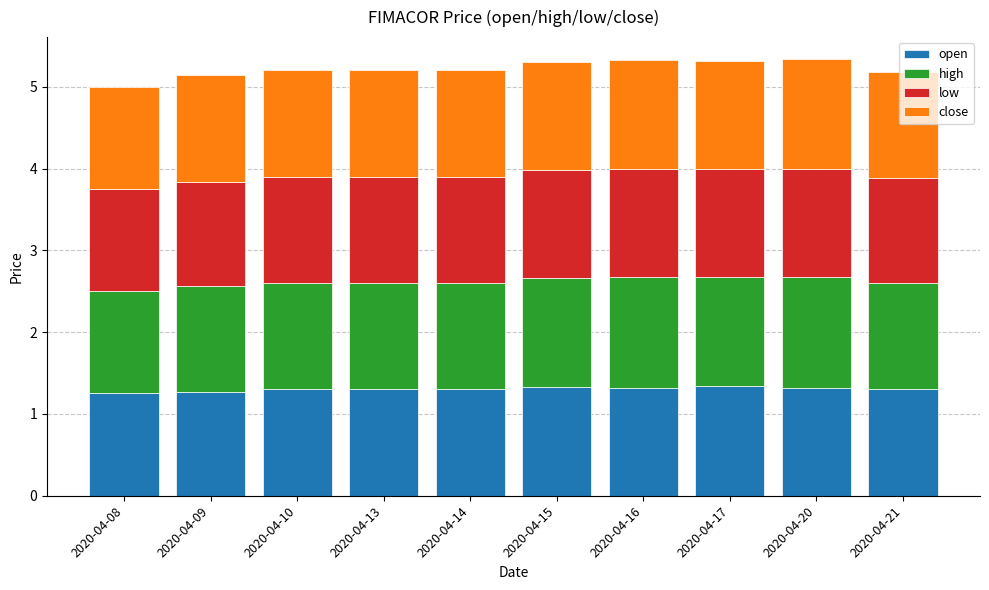

What is the total value across all series at 2020-04-17?

5.3